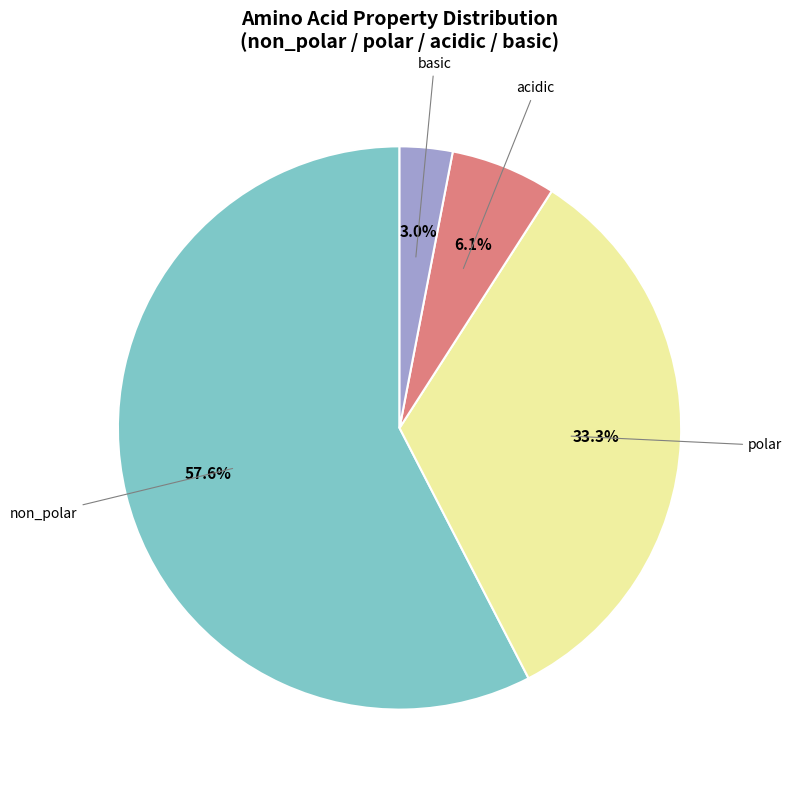

Which has a higher value, acidic or non_polar?

non_polar